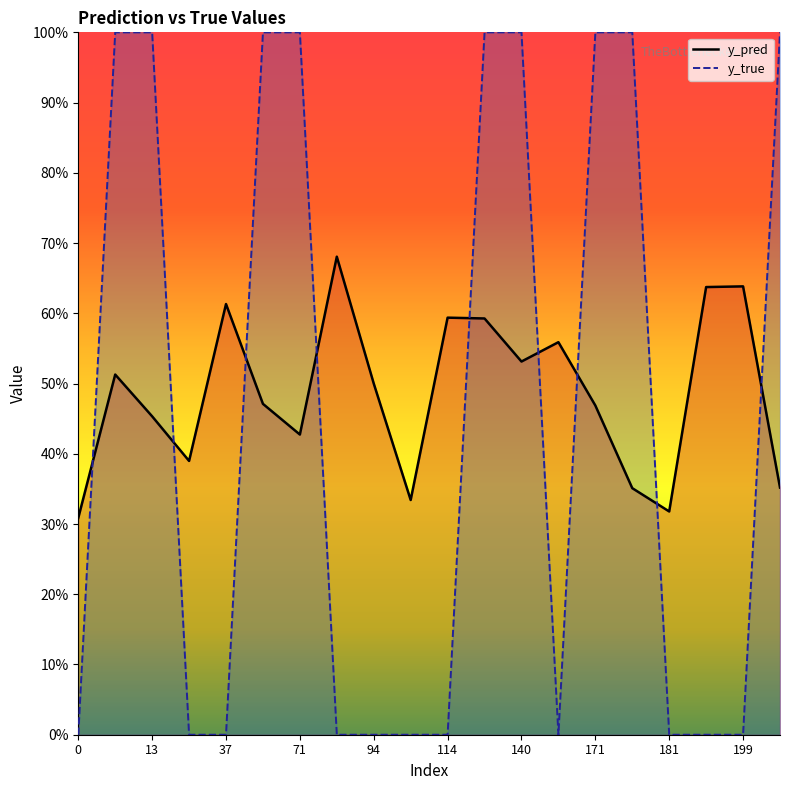

Reading right to left, list all the values displayed in this chart.

y_pred: 0.4	0.6	0.6	0.3	0.4	0.5	0.6	0.5	0.6	0.6	0.3	0.5	0.7	0.4	0.5	0.6	0.4	0.5	0.5	0.3
y_true: 1.0	0.0	0.0	0.0	1.0	1.0	0.0	1.0	1.0	0.0	0.0	0.0	0.0	1.0	1.0	0.0	0.0	1.0	1.0	0.0